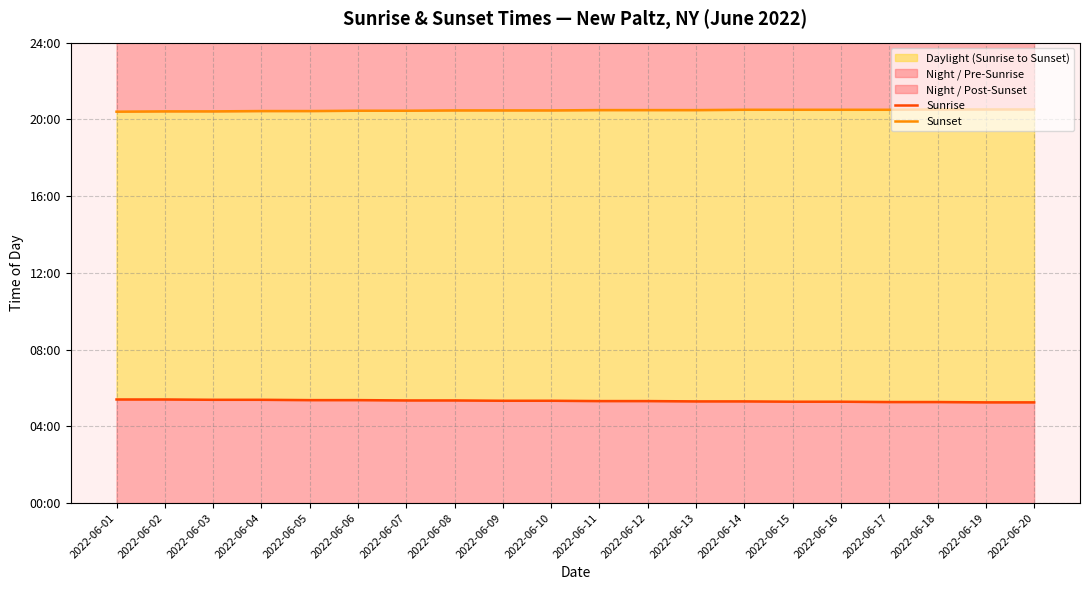

How many distinct data groups are displayed?

2